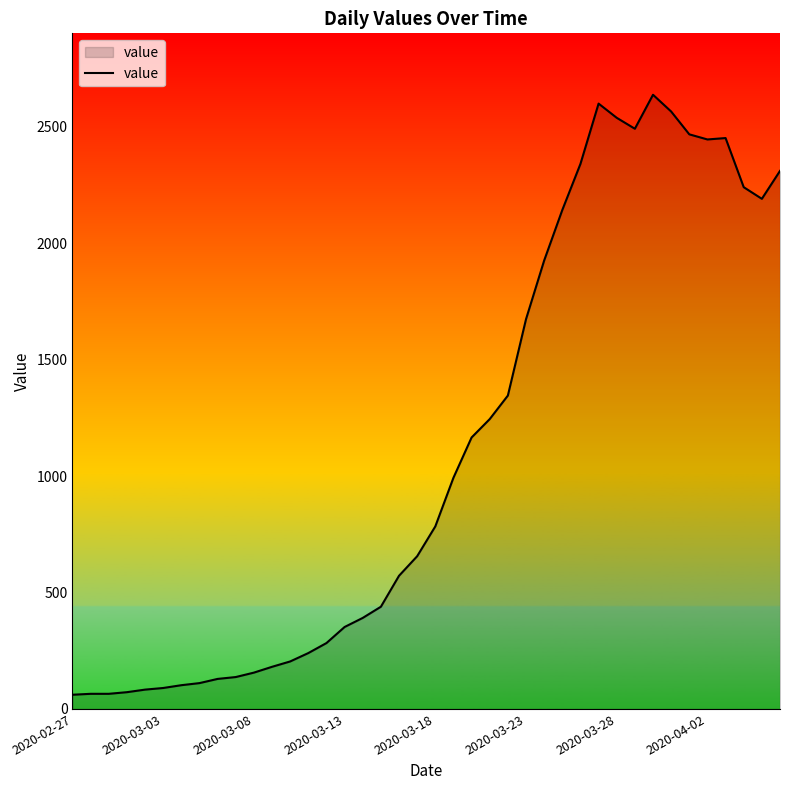

What is the maximum value shown in the chart?

2638